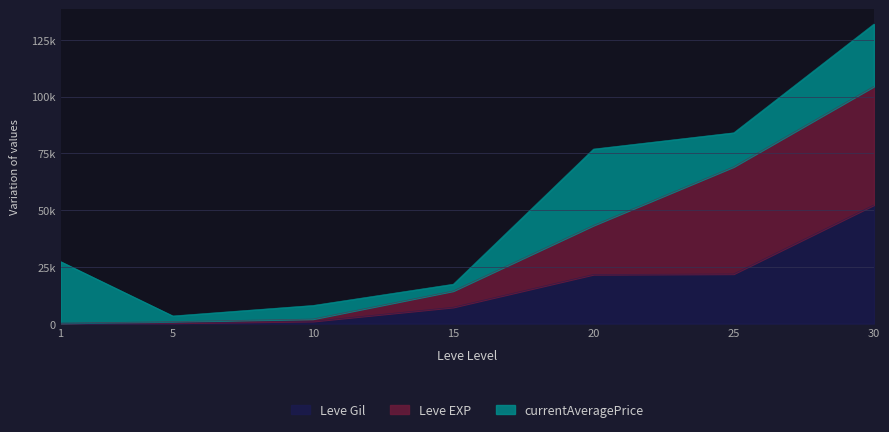

At which label is Leve Gil closest to 26190?

25